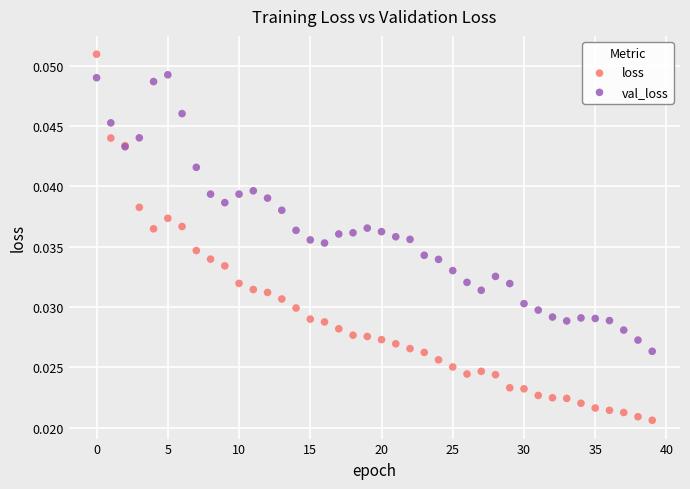

Which series contains the lowest Y value?

loss